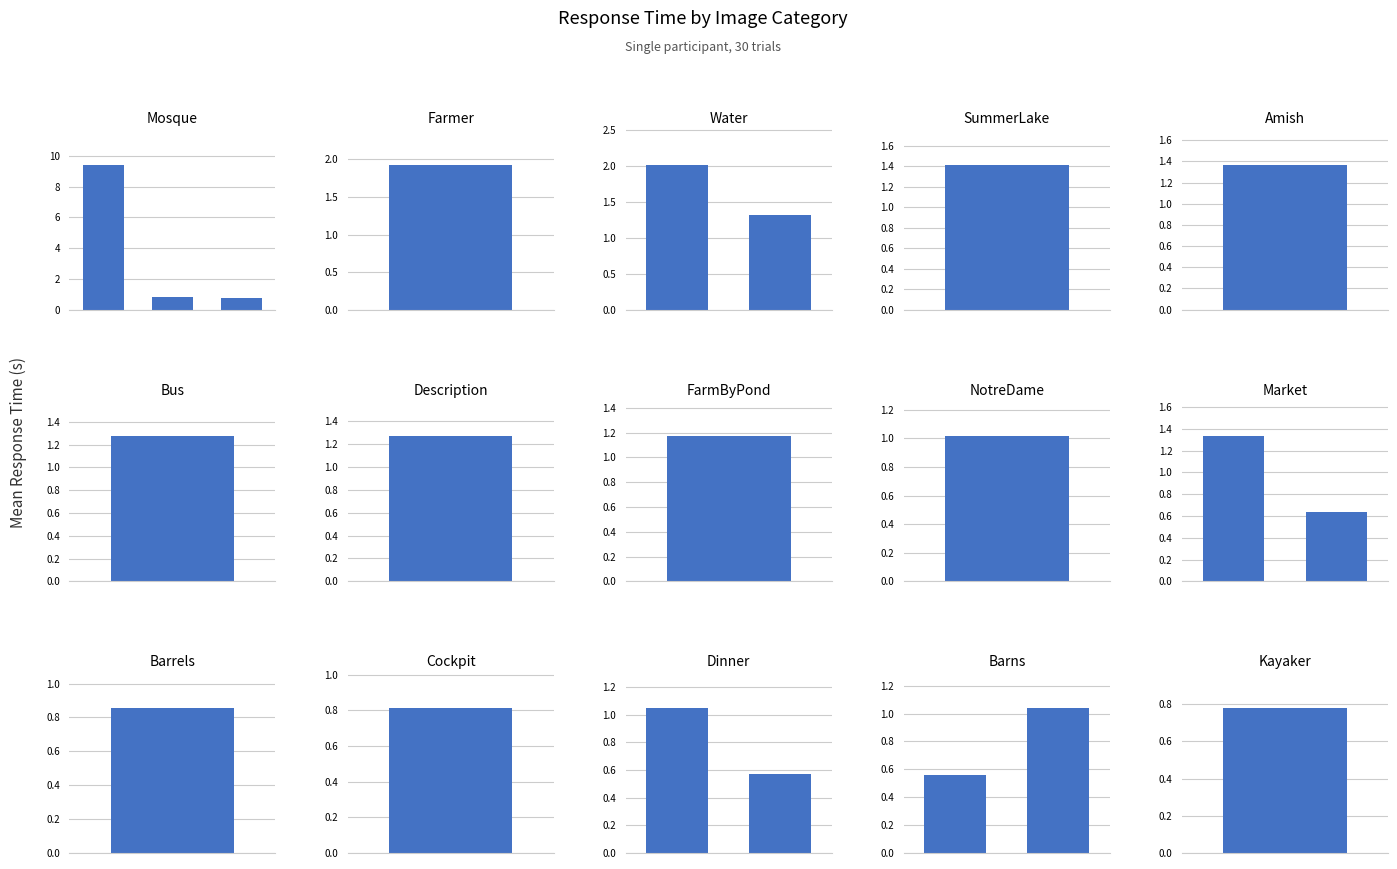

Does the chart contain stacked bars?

No